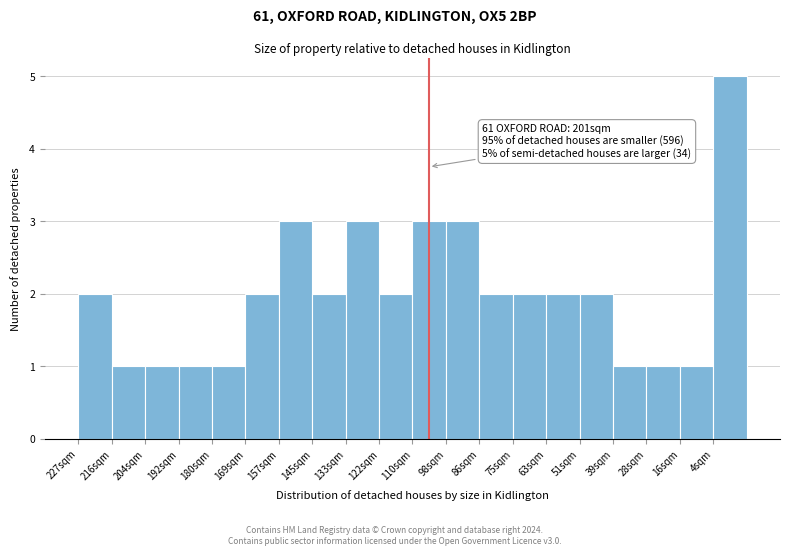

Reading left to right, what are all the values shown in this chart?

227sqm=2	216sqm=1	204sqm=1	192sqm=1	180sqm=1	169sqm=2	157sqm=3	145sqm=2	133sqm=3	122sqm=2	110sqm=3	98sqm=3	86sqm=2	75sqm=2	63sqm=2	51sqm=2	39sqm=1	28sqm=1	16sqm=1	4sqm=5